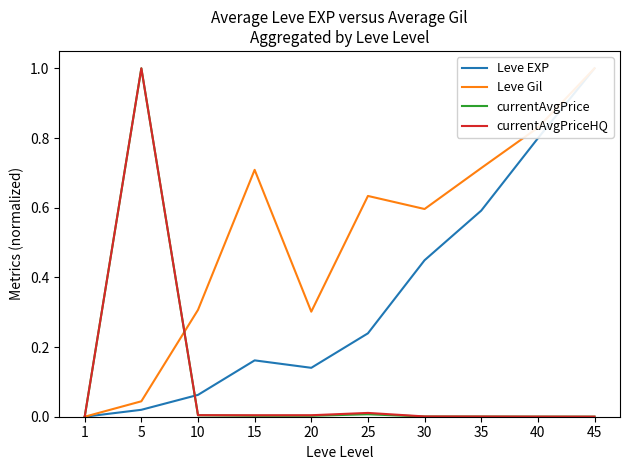

What value does the Leve EXP series have at 10?

0.1